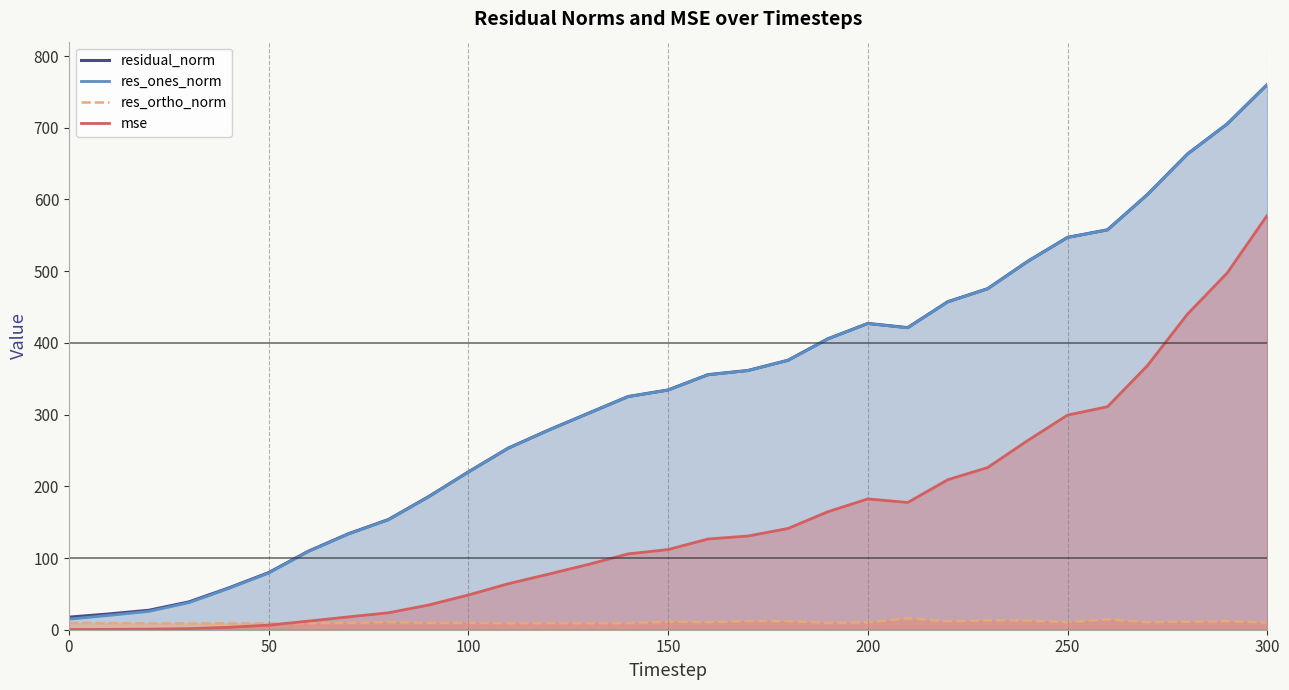

True or false: residual_norm and mse cross at least once.

False